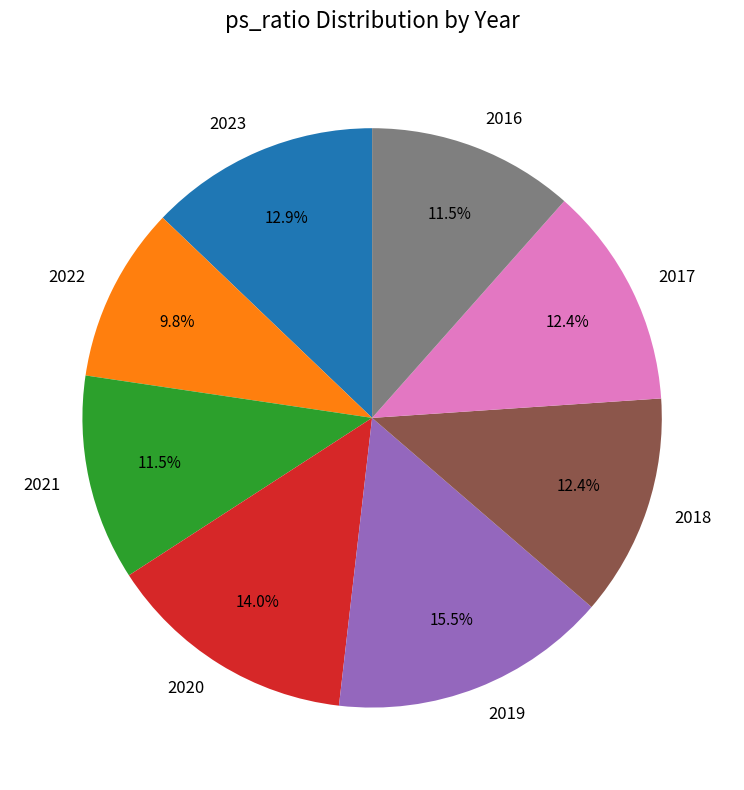

Is it true that 2017 is 1% of the pie?

False